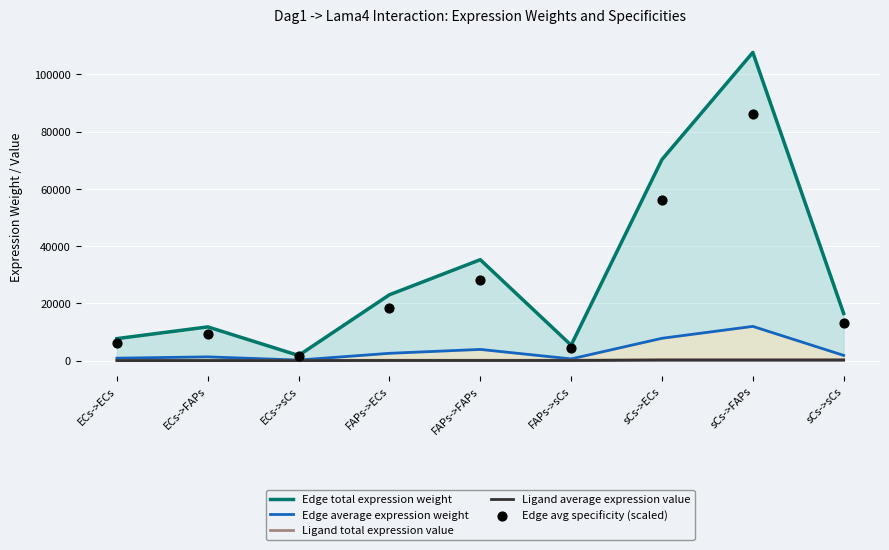

At which category is the sum across all series the highest?

sCs->FAPs